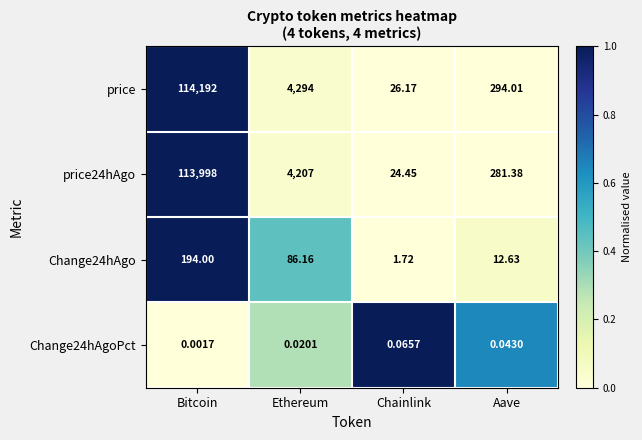

Is the value of Change24hAgoPct at Bitcoin greater than the value of Change24hAgo at Bitcoin?

No